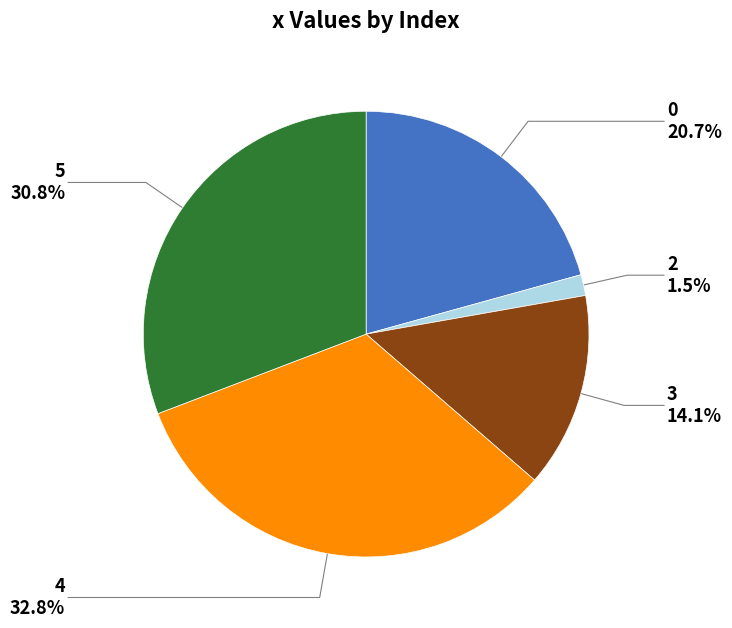

Does 5 account for over 50% of the chart?

No